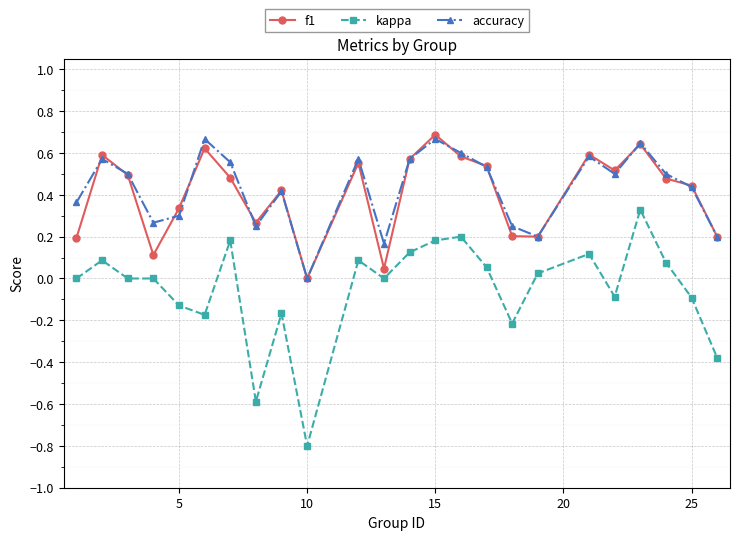

True or false: f1 and kappa intersect in this chart.

False